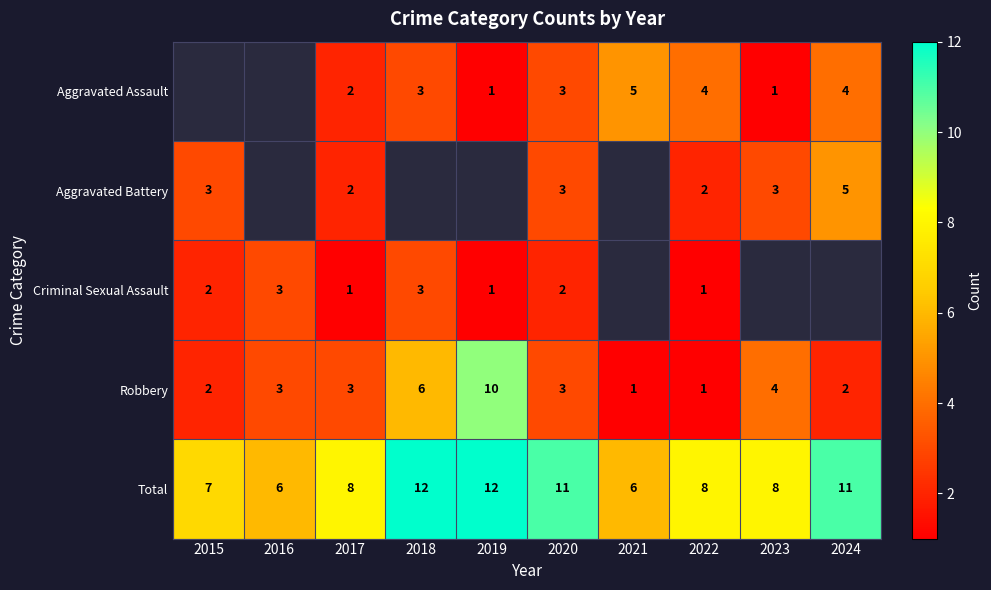

What is the highest value of the Total series?

12